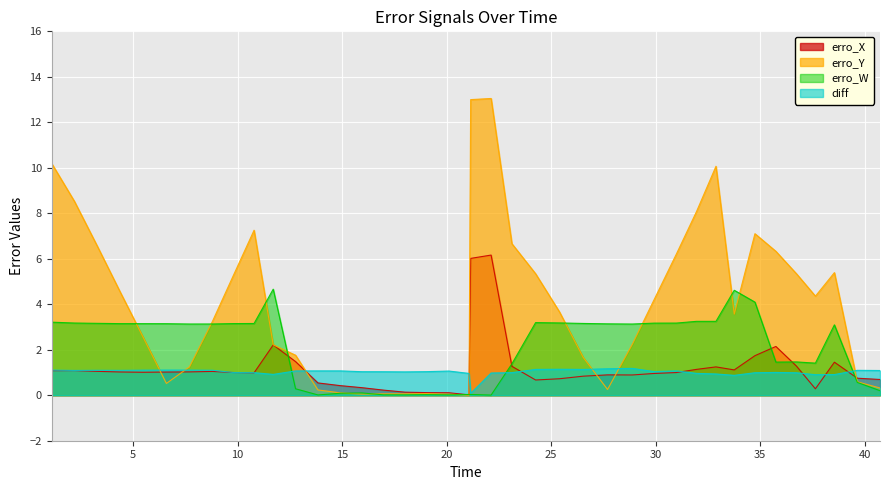

Which series has the largest range (max minus min)?

erro_Y